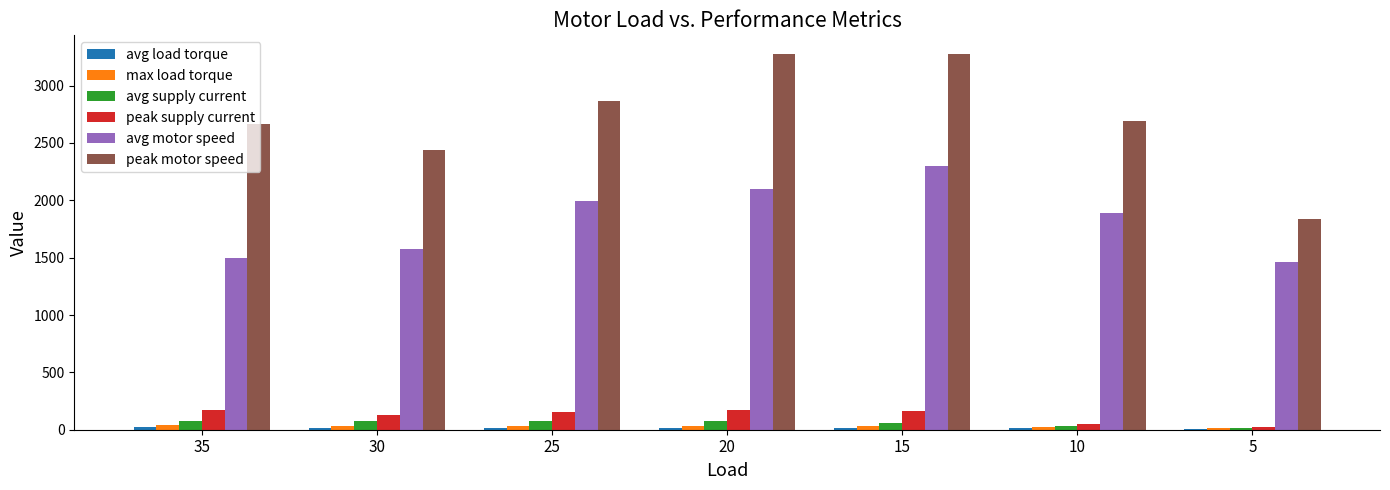

Count the number of data series in this chart.

6